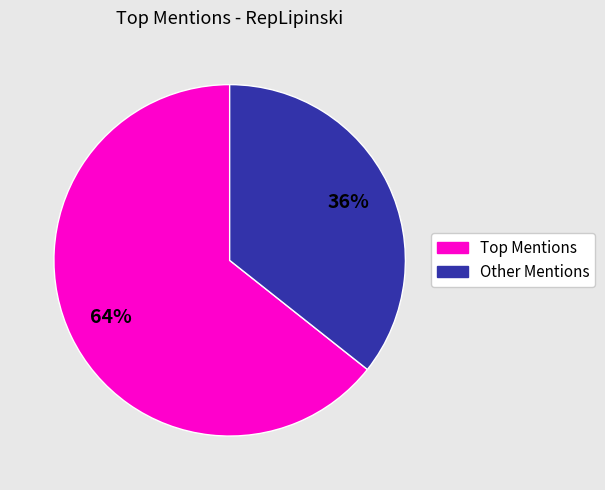

Which category has the biggest portion of the pie?

Top Mentions